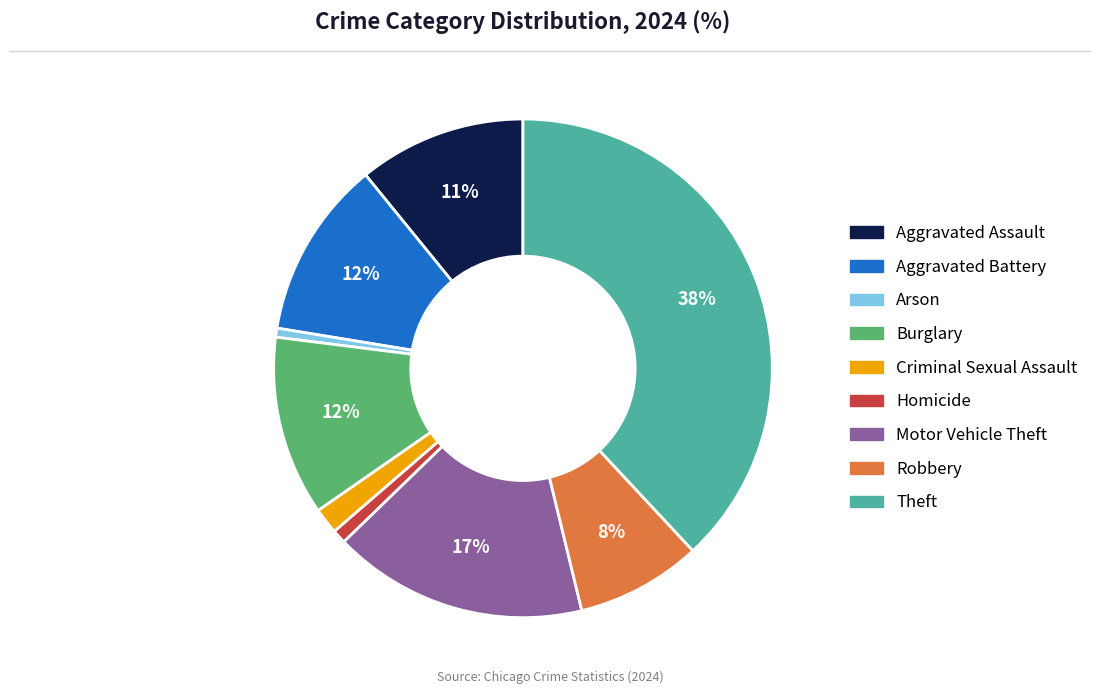

Between Motor Vehicle Theft and Aggravated Assault, which is larger?

Motor Vehicle Theft